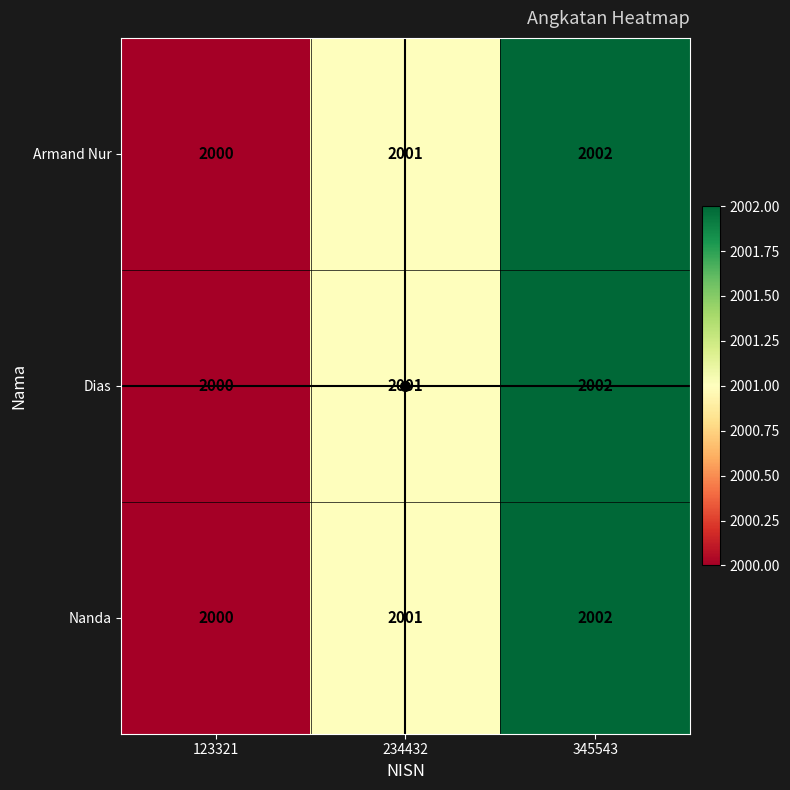

What is the sum of the Nanda values at 345543 and 234432?

4003